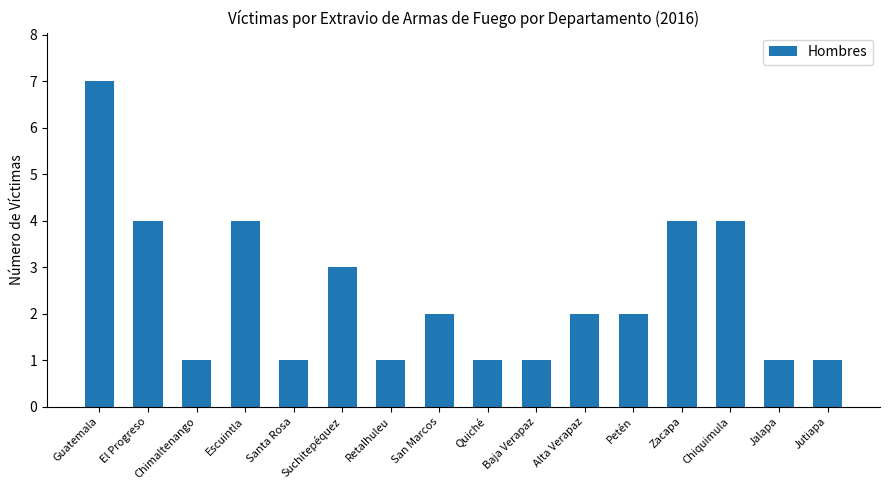

At which label does the data first exceed 2?

Guatemala